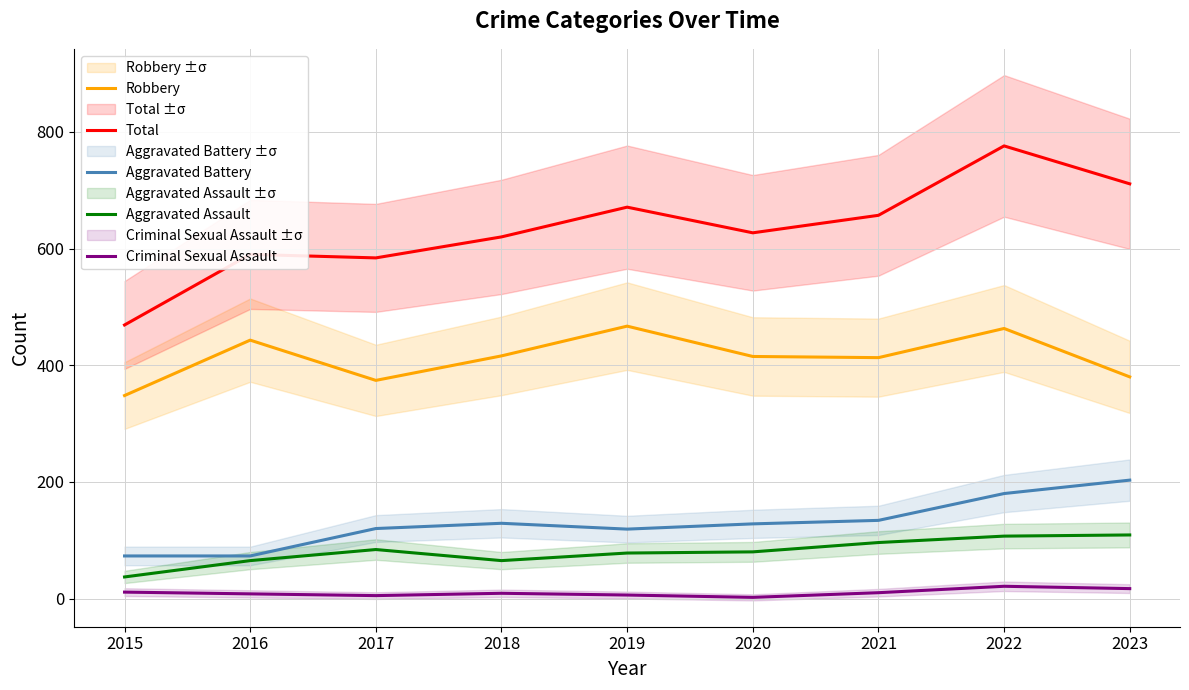

Reading left to right, list all the values displayed in this chart.

Robbery: 348	443	374	416	467	415	413	463	380
Total: 469	590	584	620	671	627	657	776	711
Aggravated Battery: 73	73	120	129	119	128	134	180	203
Aggravated Assault: 37	65	84	65	78	80	96	107	109
Criminal Sexual Assault: 11	8	5	9	6	2	10	21	17